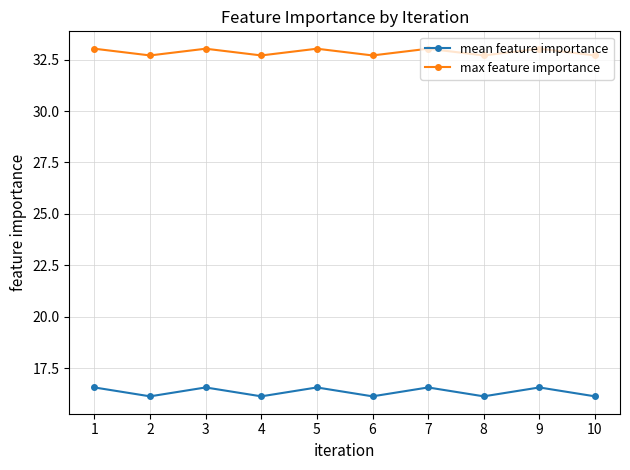

What is the maximum value shown in the chart?

33.0